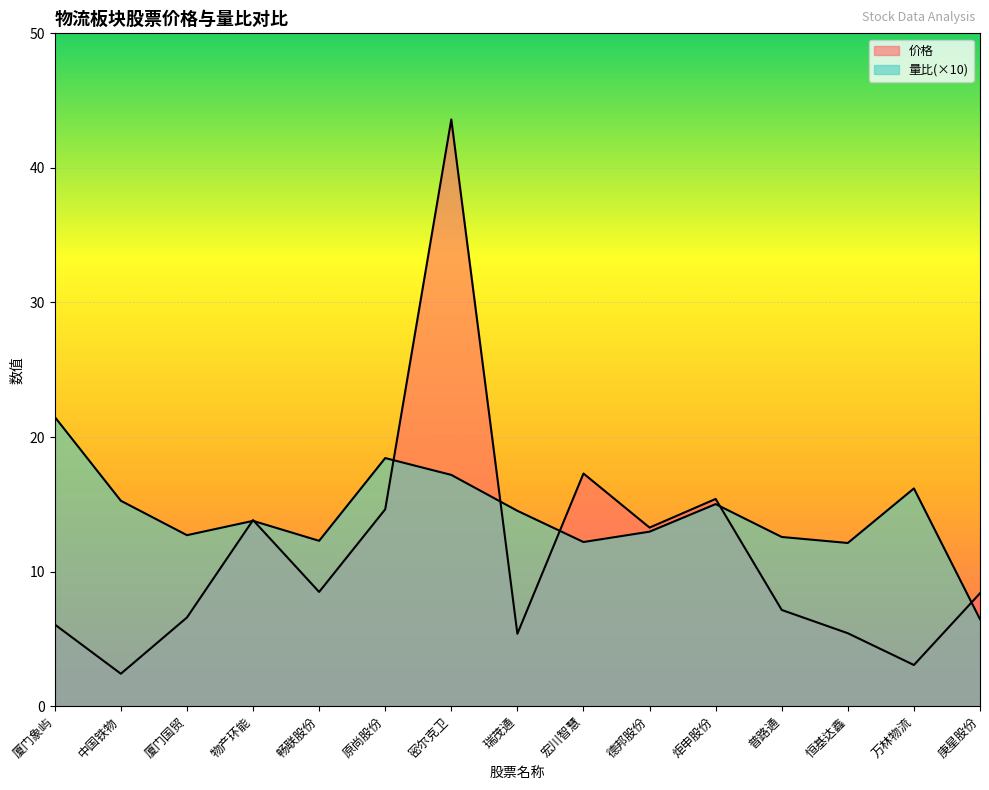

What position from the right is 恒基达鑫?

3